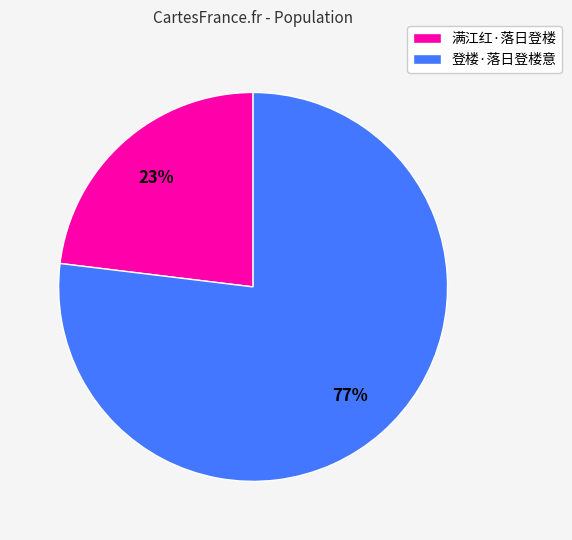

To the nearest percent, what is the difference between the largest and smallest slice percentages?

54%